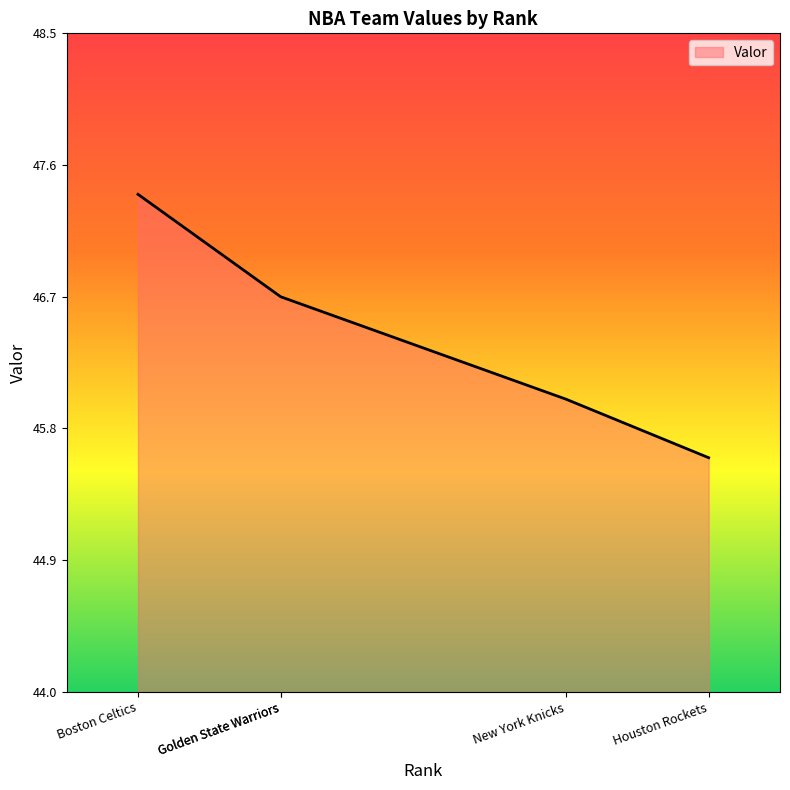

What is the difference between the maximum and minimum values?

1.8